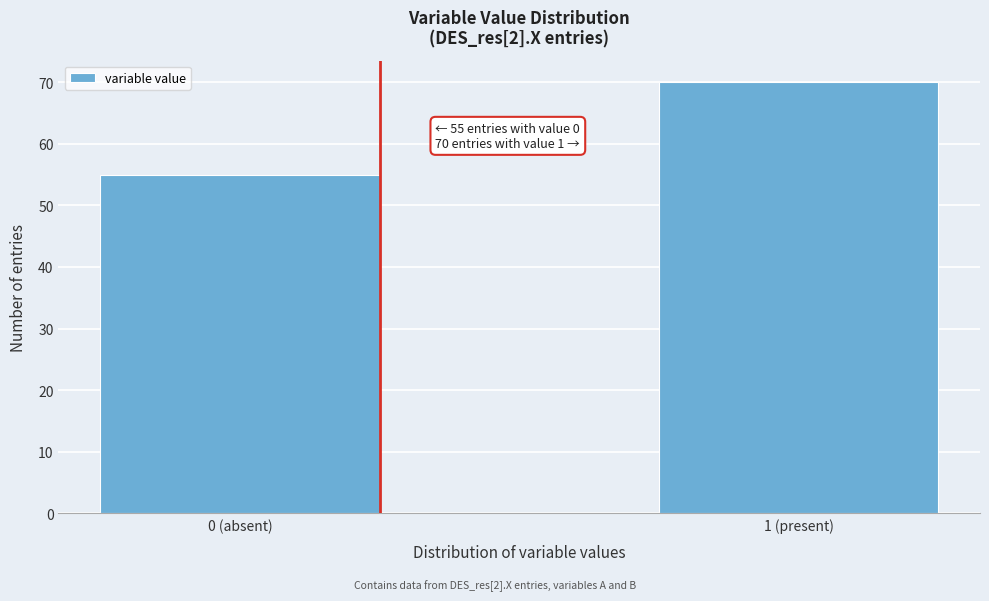

Reading left to right, transcribe all the data shown in this chart.

55	70